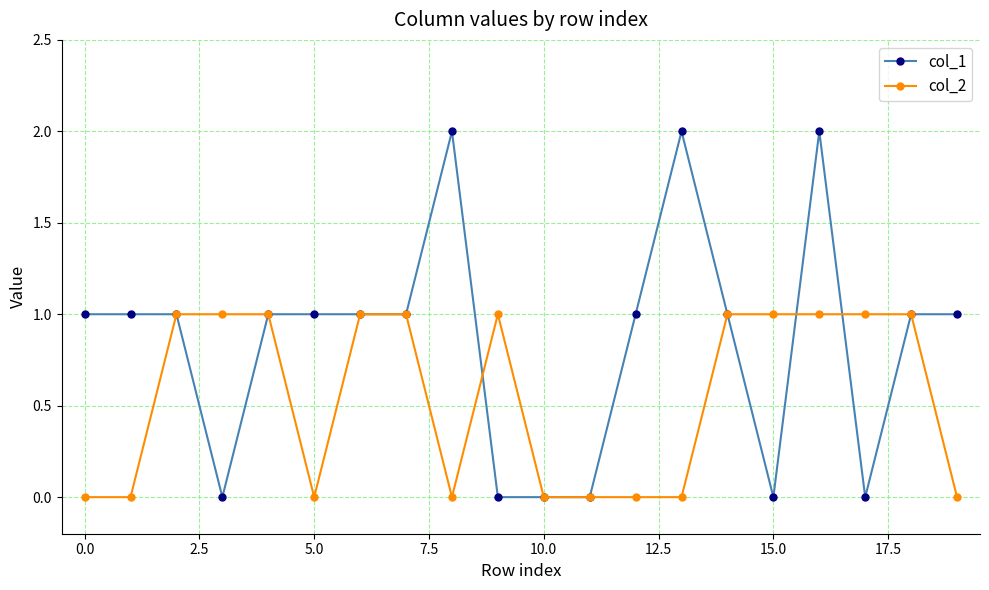

How many data points in col_2 are less than 1?

9